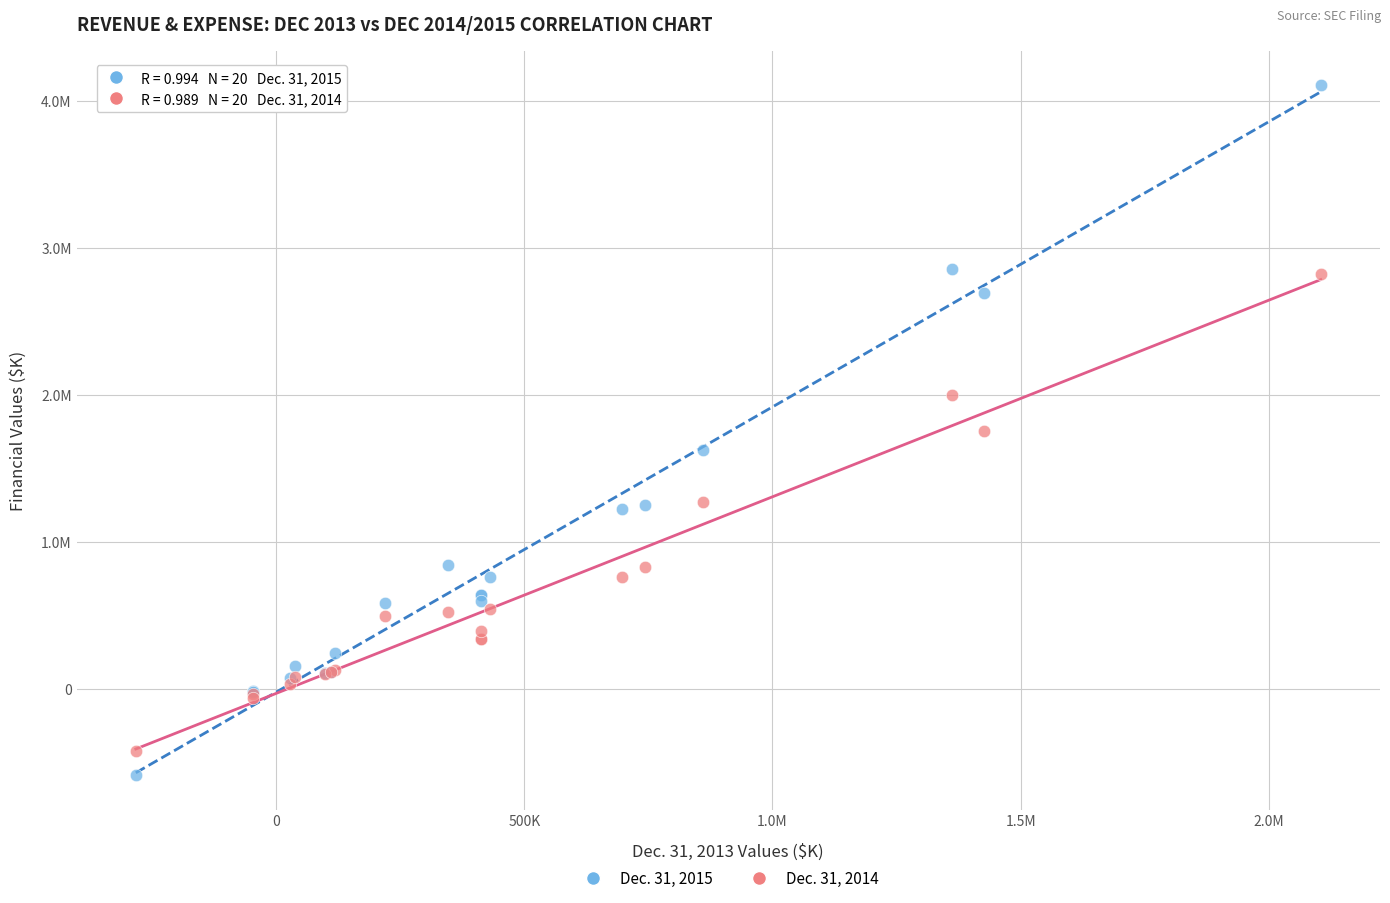

Which series has the largest Y range (max minus min)?

Dec. 31, 2015